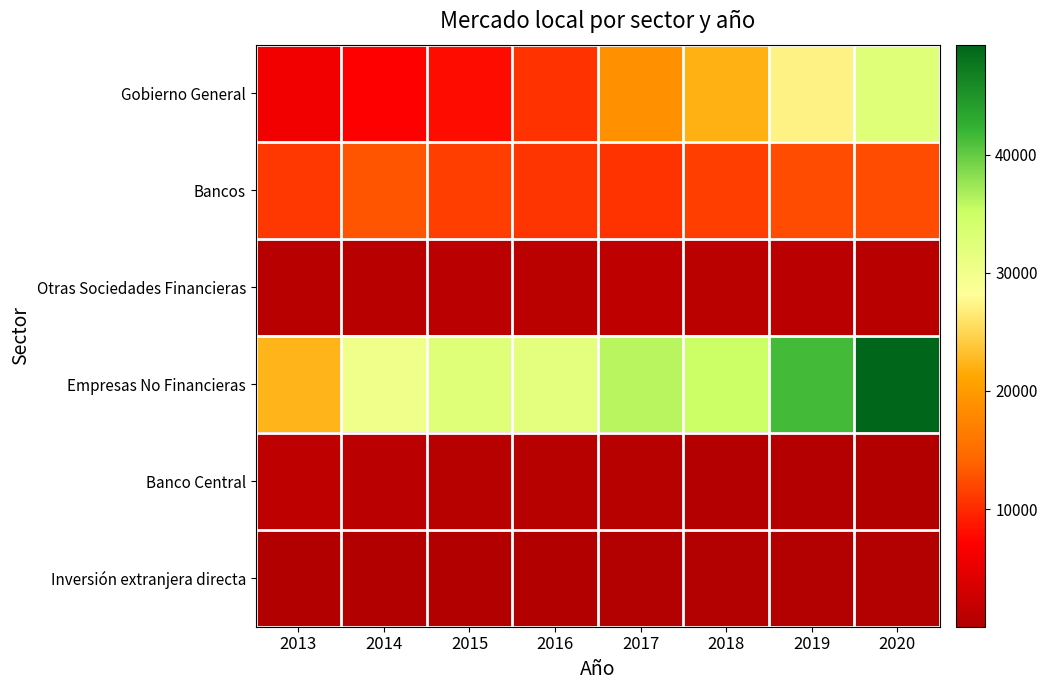

Between 2016 and 2015, which is larger?

2016